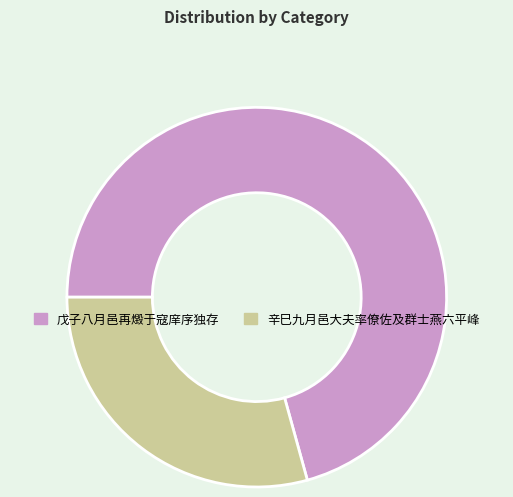

Is the sum of 辛巳九月邑大夫率僚佐及群士燕六平峰 and 戊子八月邑再燬于寇庠序独存 greater than half?

Yes